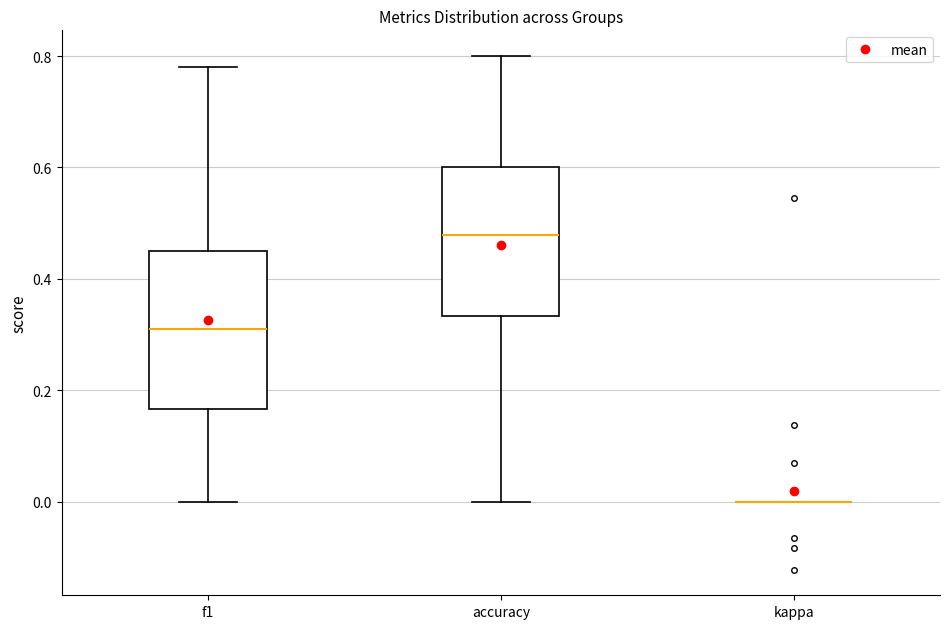

Where does the upper whisker of the box for accuracy end on the y-axis? The values are not printed on the chart, so give them approximately, as read against the axis.

0.80